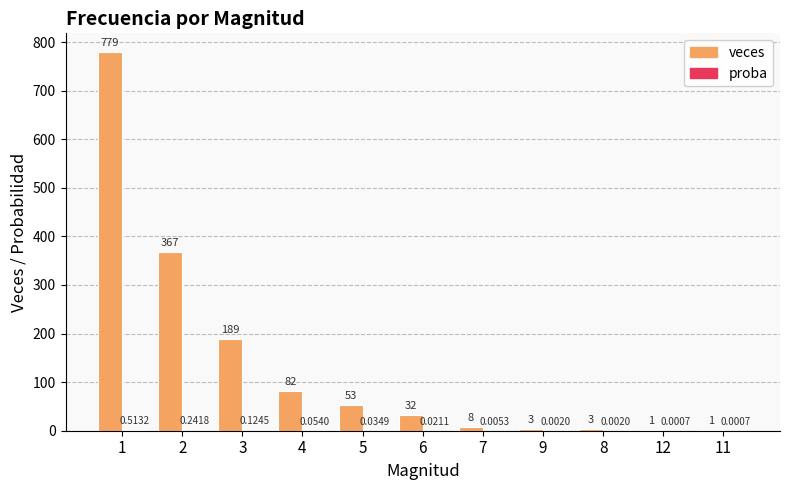

Which series has the largest total across all categories?

veces